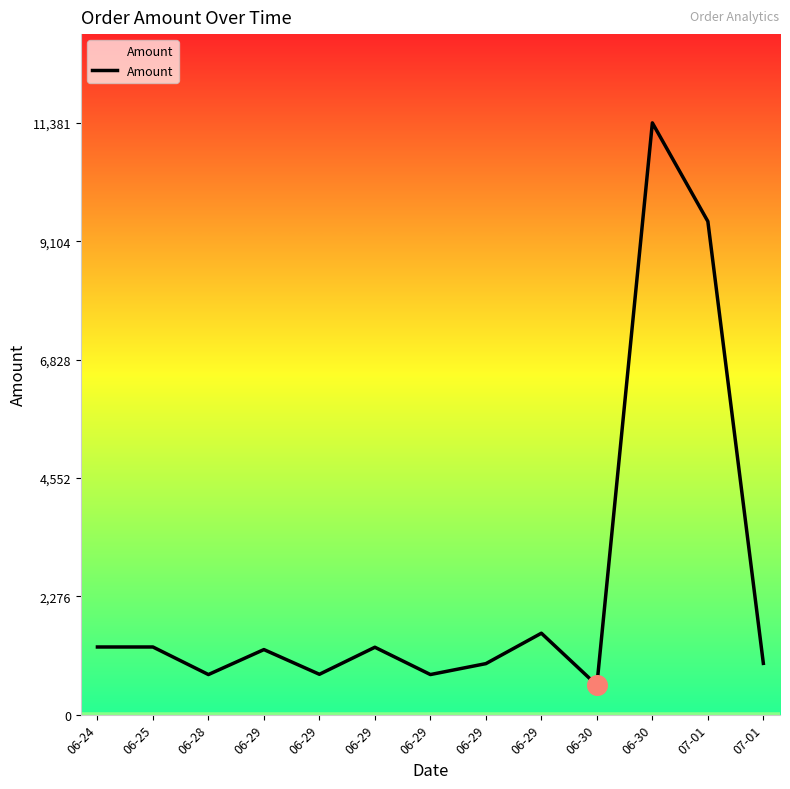

Which has a higher value, 06-29 or 06-30?

06-29